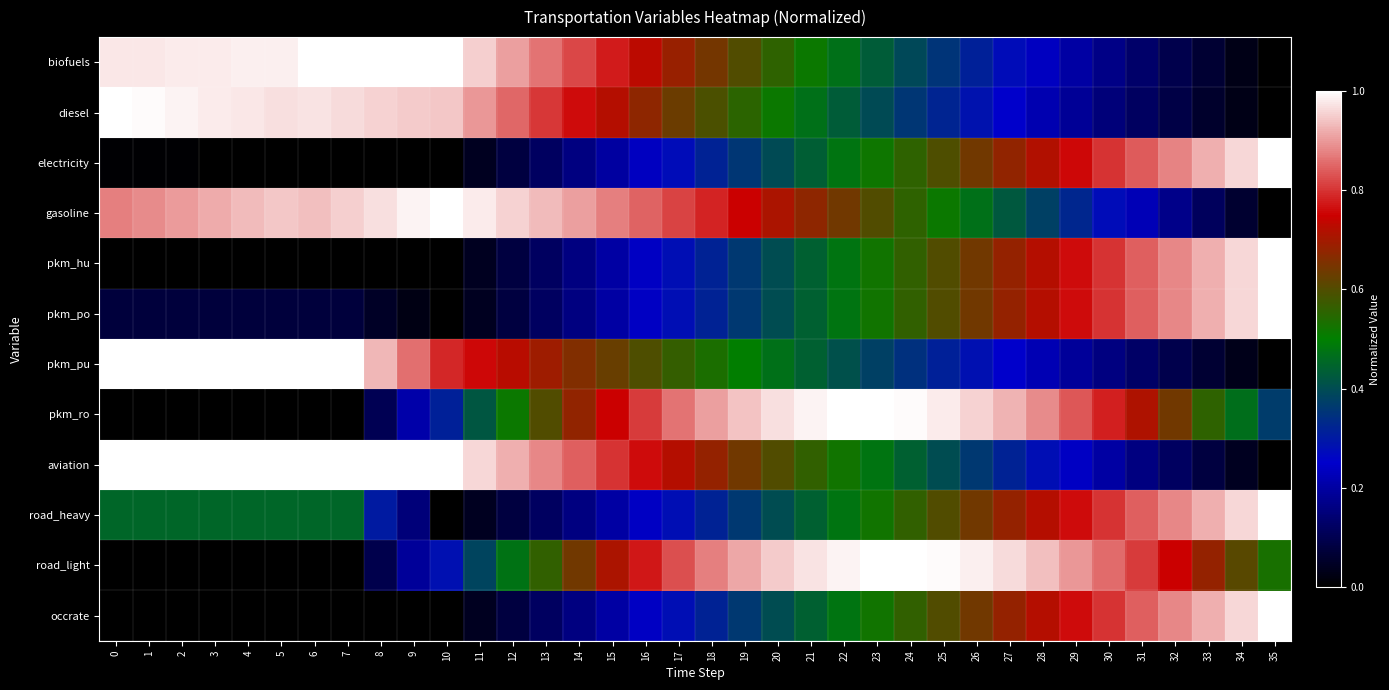

What is the difference between the highest and lowest values at 27?

0.7